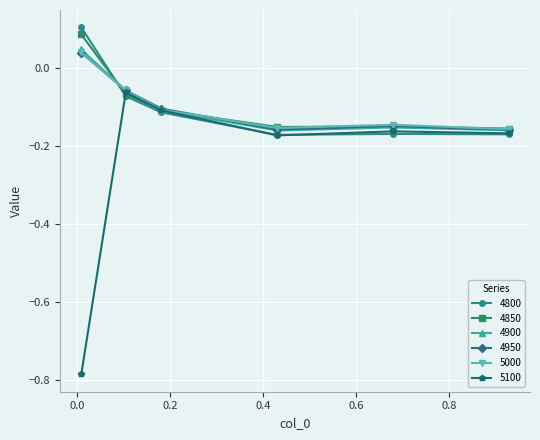

Which series has the widest spread of values?

5100